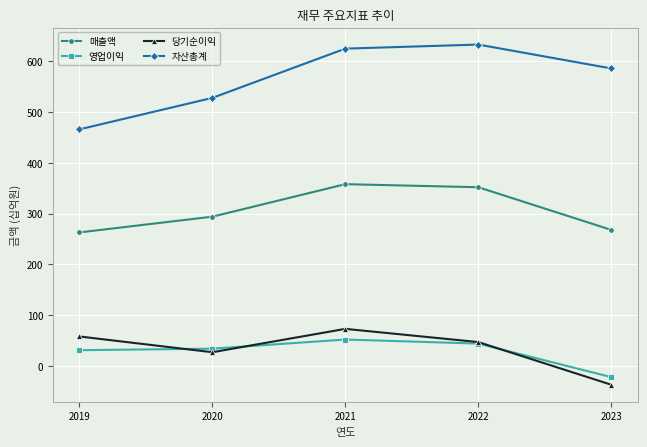

Is the value of 자산총계 at 2023 greater than the value of 당기순이익 at 2020?

Yes